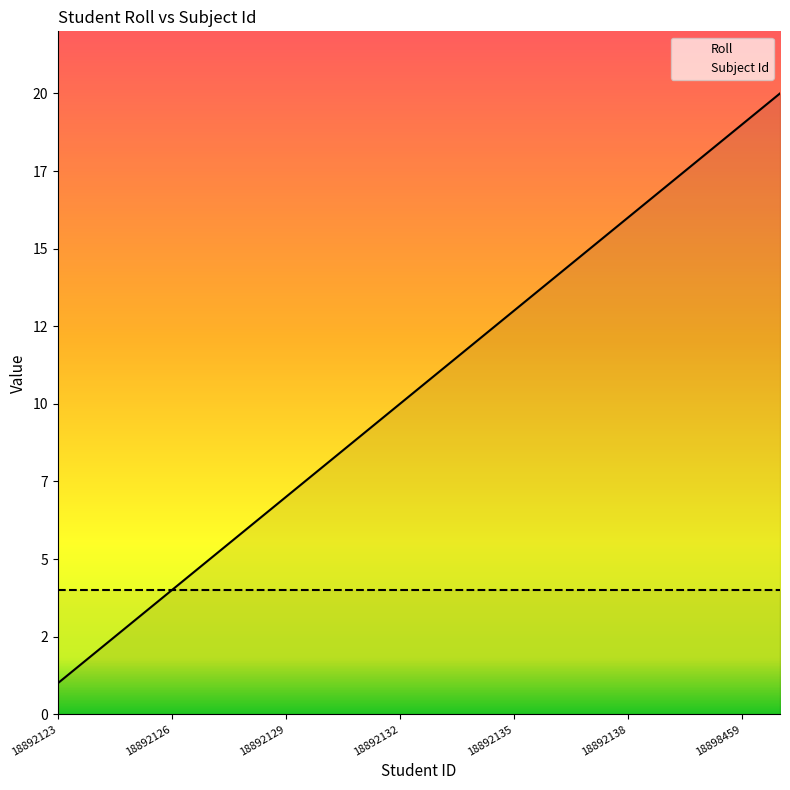

What are all the series names shown in the legend?

Roll, Subject Id